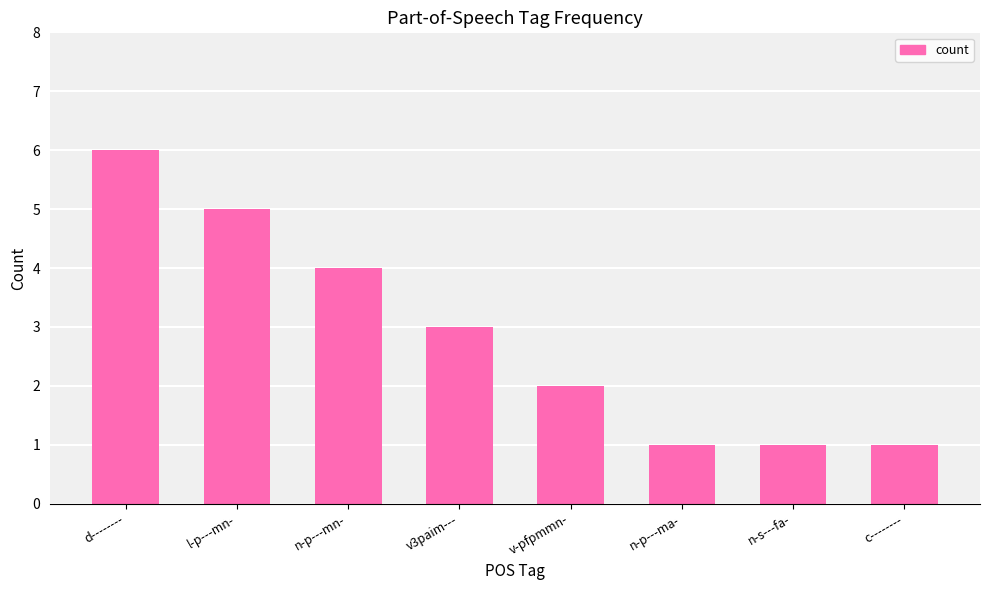

Approximately how many times larger is the value at v-pfpmmn- compared to n-s---fa-?

2.0